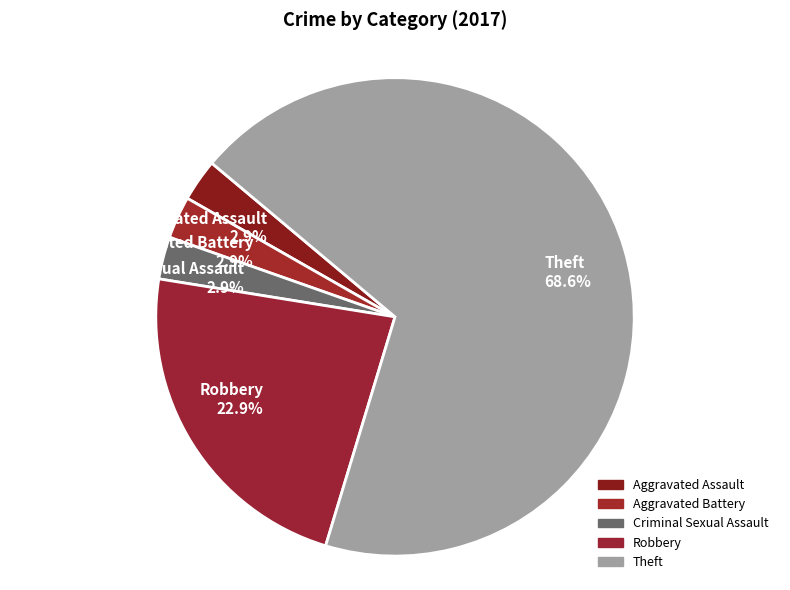

To the nearest percent, what percentage of the pie is Aggravated Assault?

3%